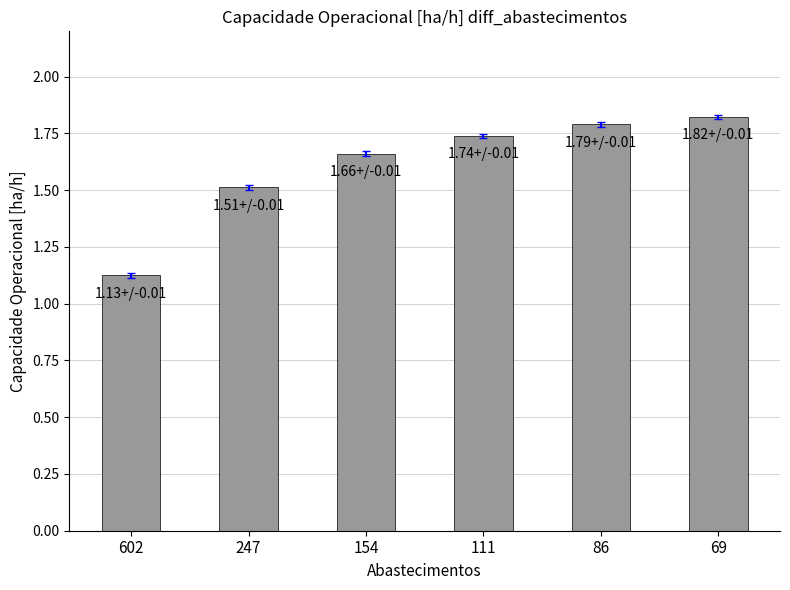

True or false: the data shows 0.6 at 69.

False